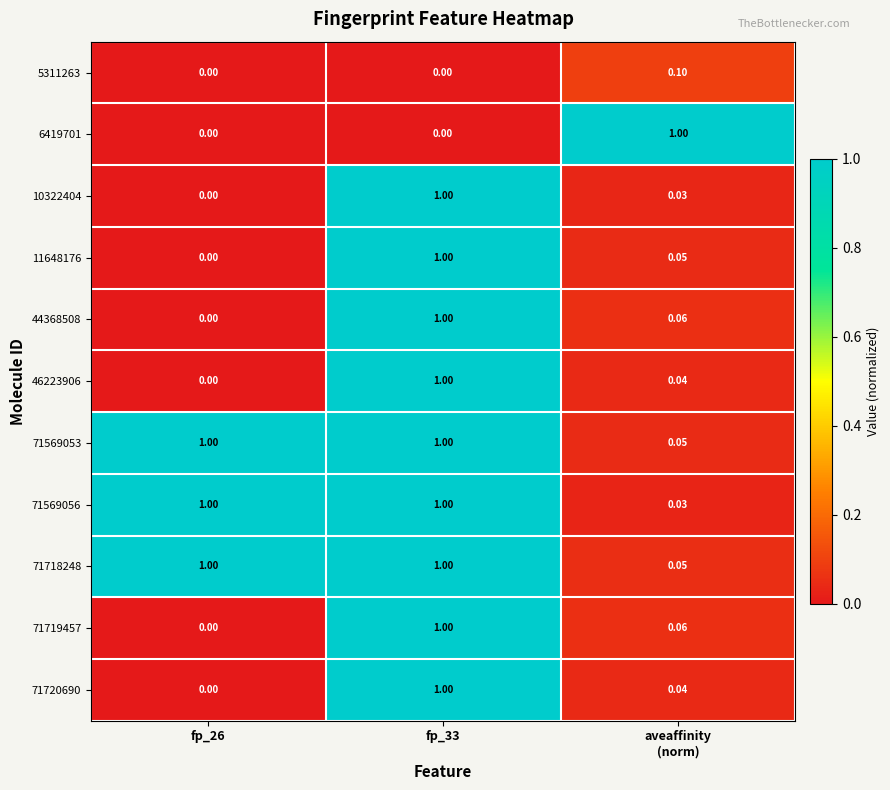

What is the spread (max minus min) of values at fp_26?

1.0